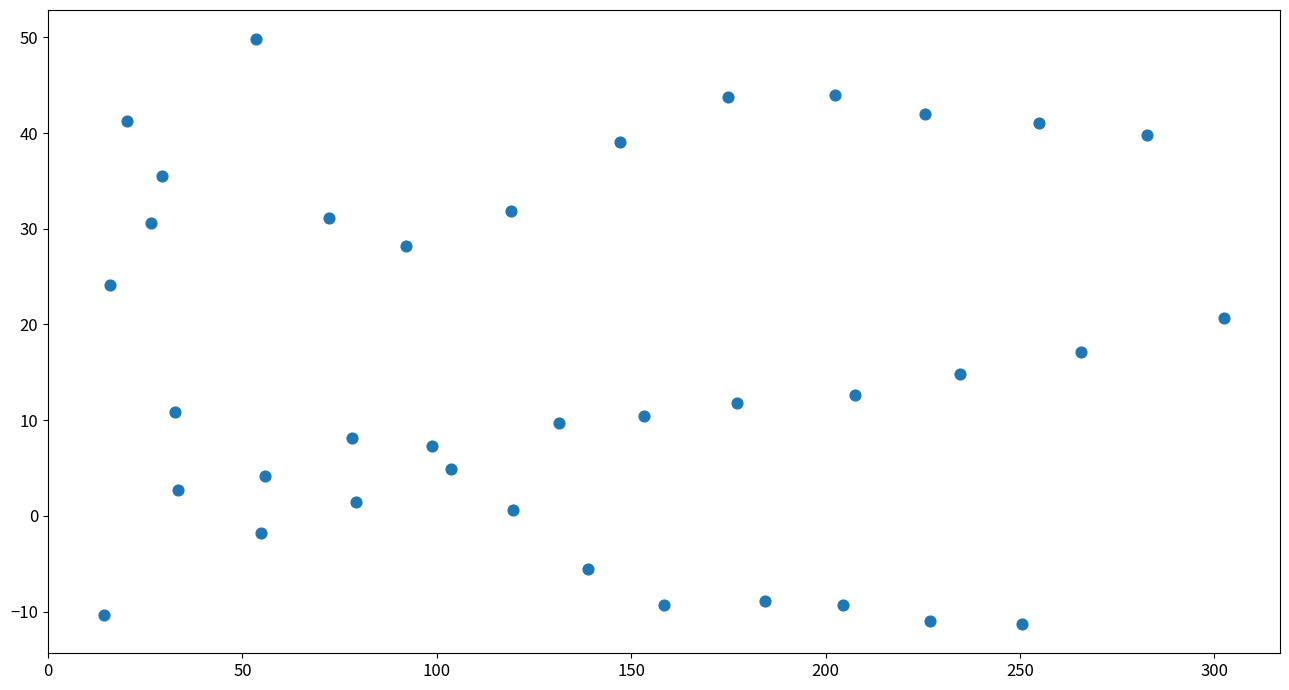

What is the range of Y values (max minus min)?

61.1